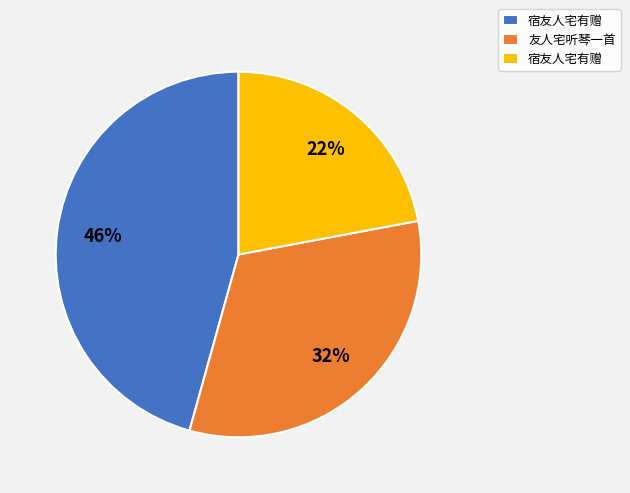

To the nearest percent, what is the difference between the largest and smallest slice percentages?

24%